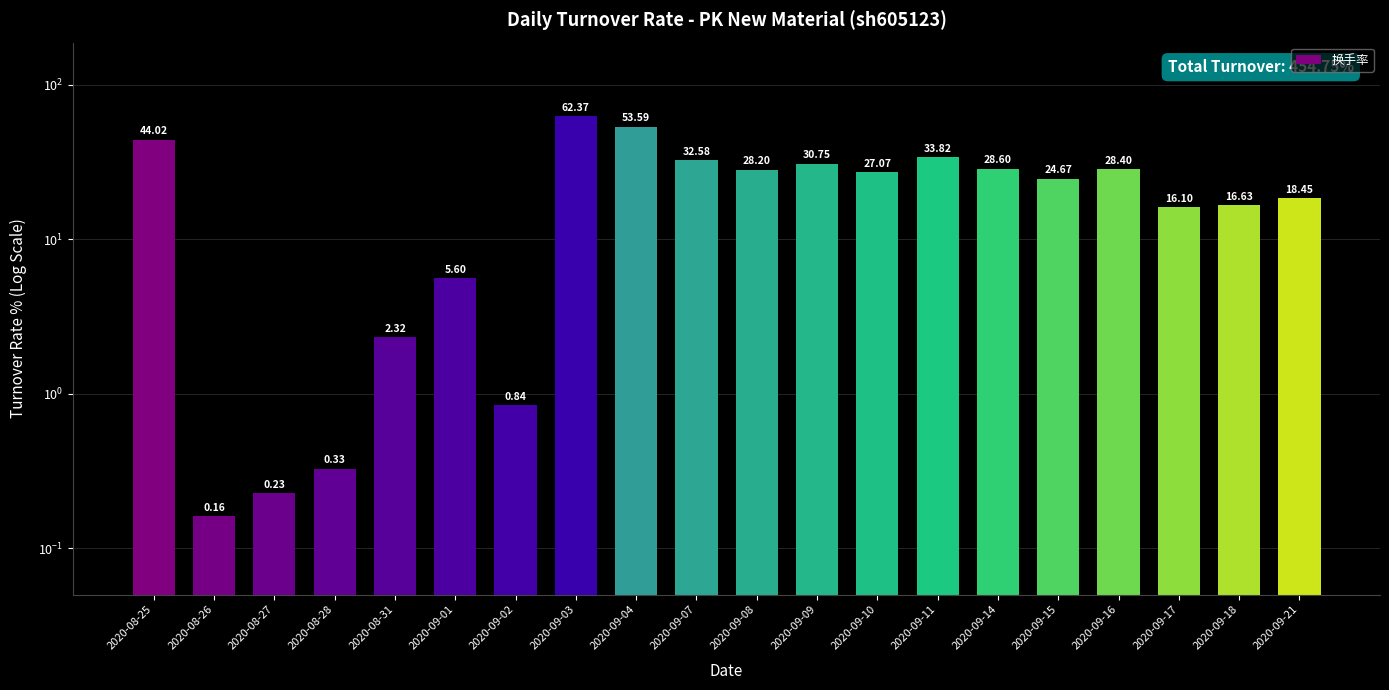

How many data points does each series have?

20